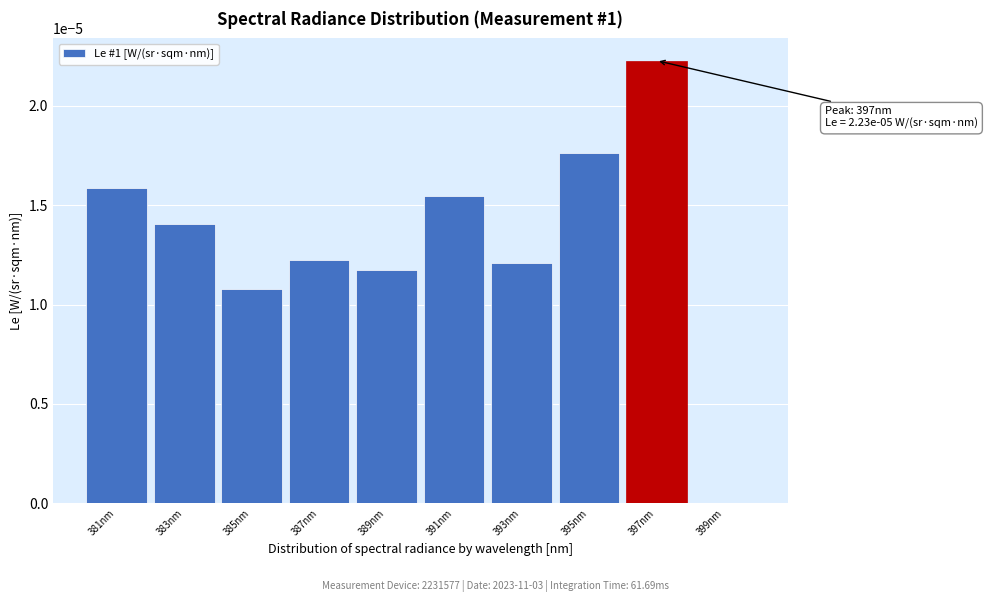

Is it true that the value at 395nm is 0.0?

True